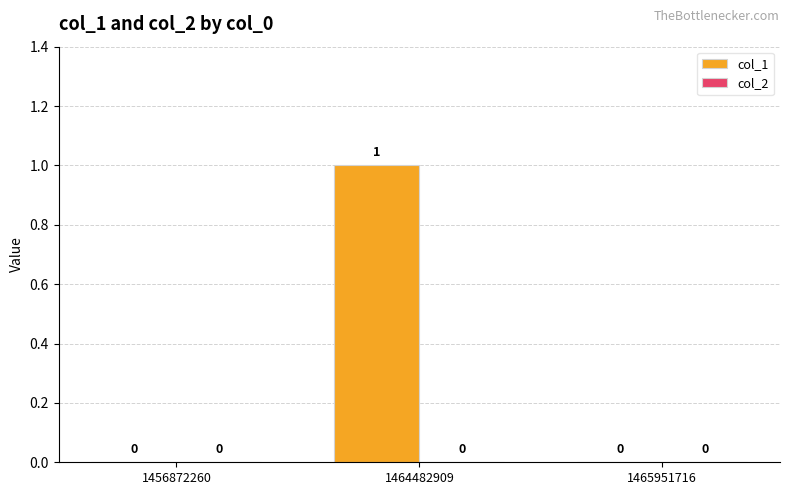

Which label corresponds to the largest value in the chart?

1464482909